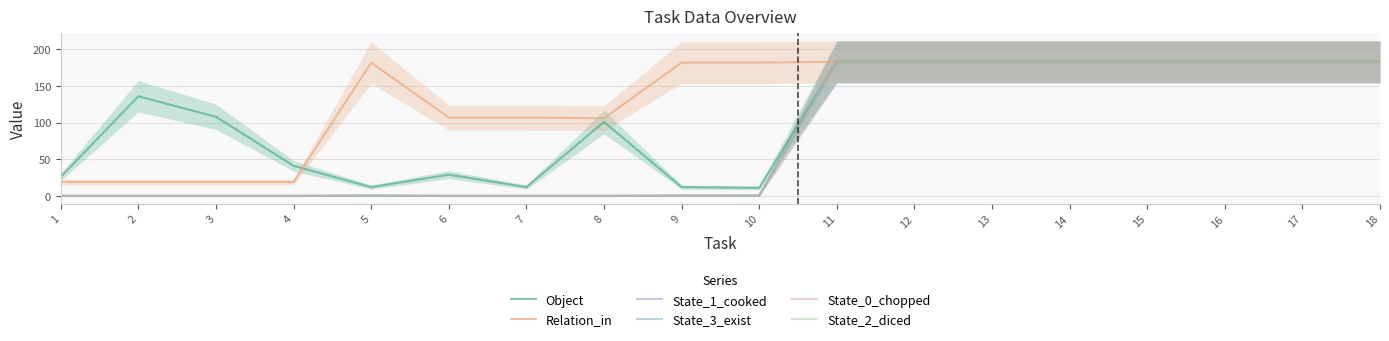

What is the difference between the Relation_in values at 18 and 1?

164